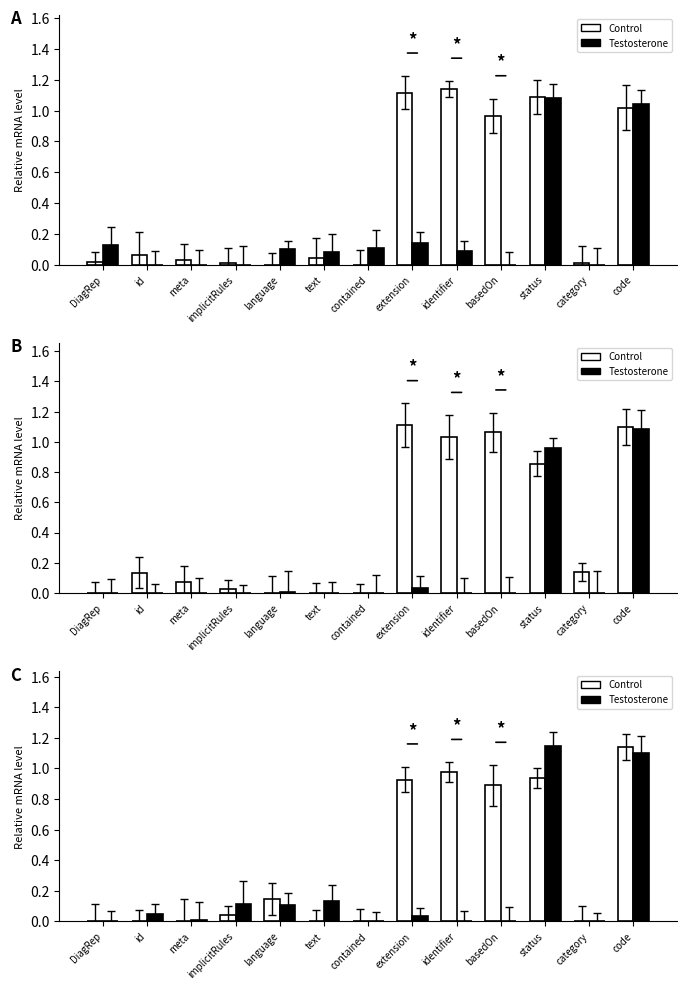

What is the sum of all Control values?

5.1